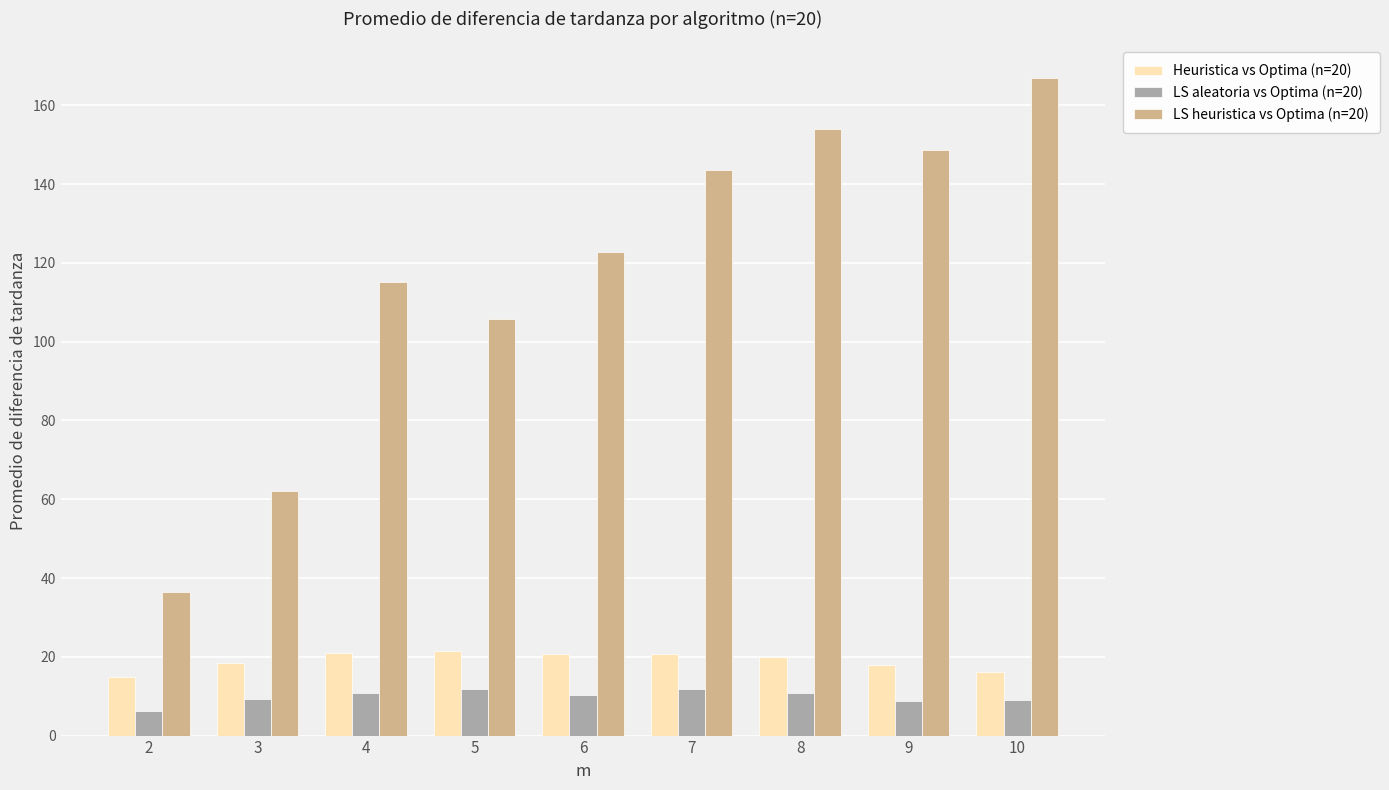

Between 4 and 10, which series saw the biggest shift?

LS heuristica vs Optima (n=20)